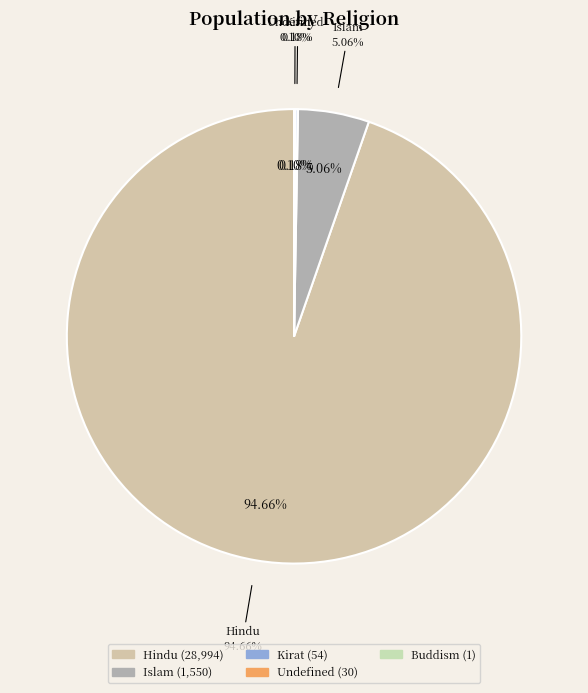

How many slices are in this pie chart?

5